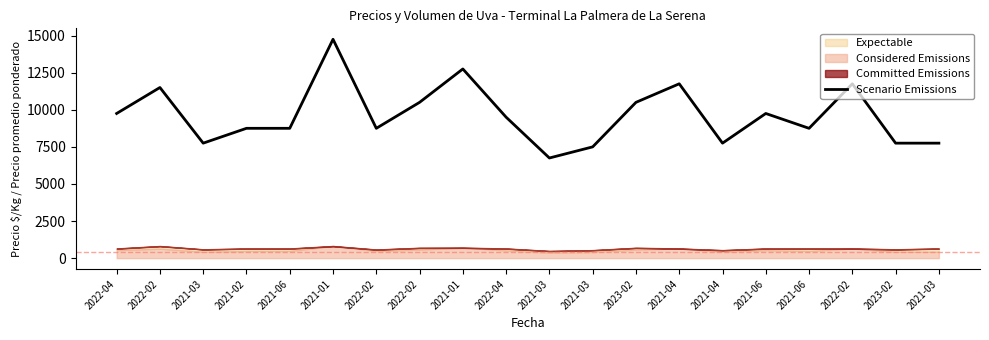

Which label corresponds to the smallest value in the chart?

2021-03